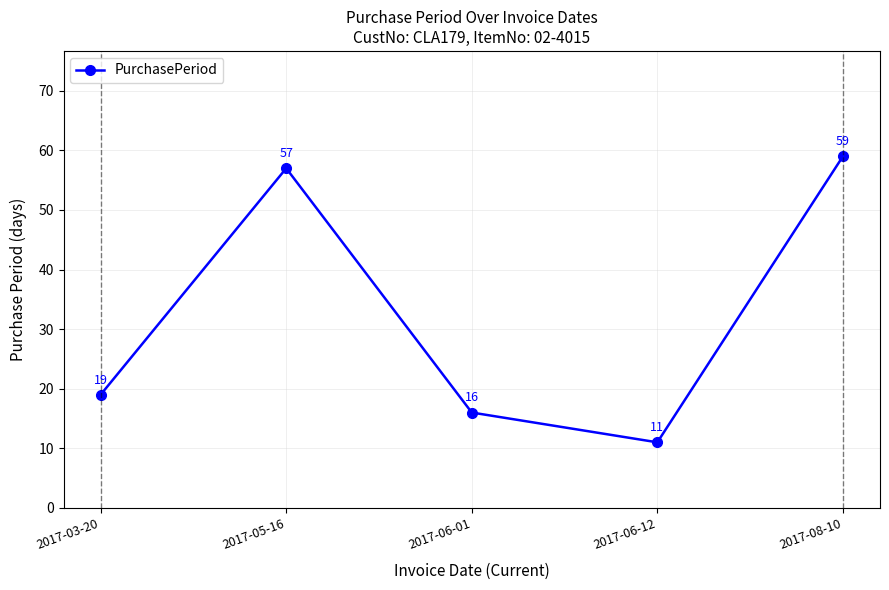

Is it true that the value at 2017-03-20 is 19?

True